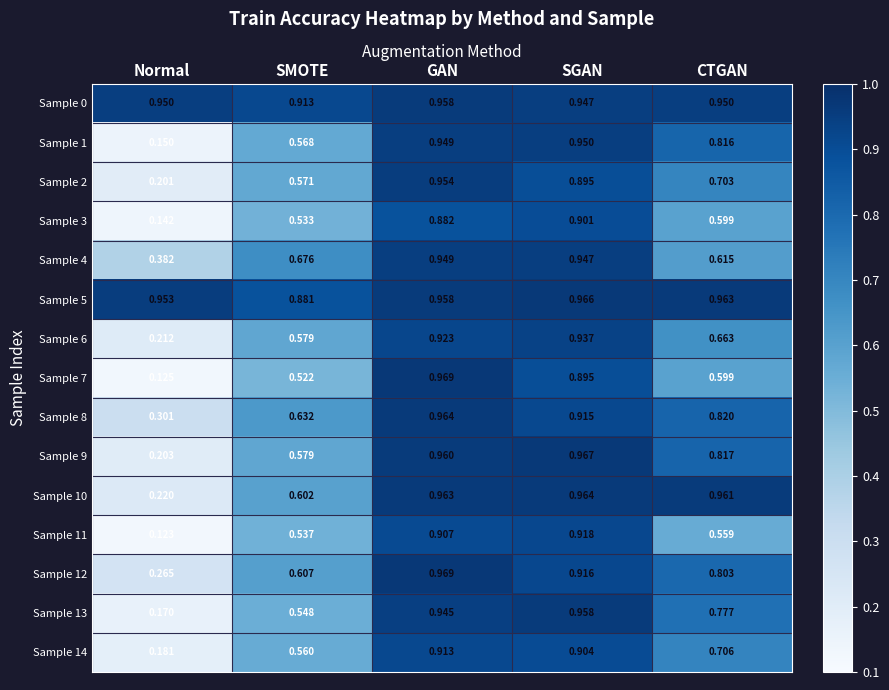

At which label is Sample 3 closest to 0?

Normal